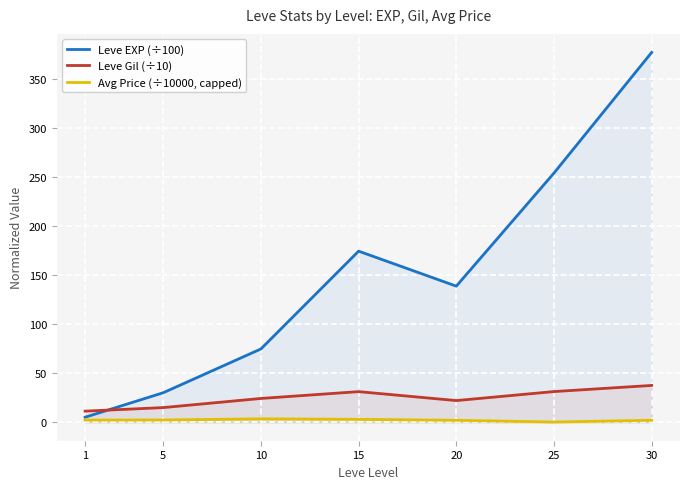

At which label does Leve EXP (÷100) first exceed 138?

15